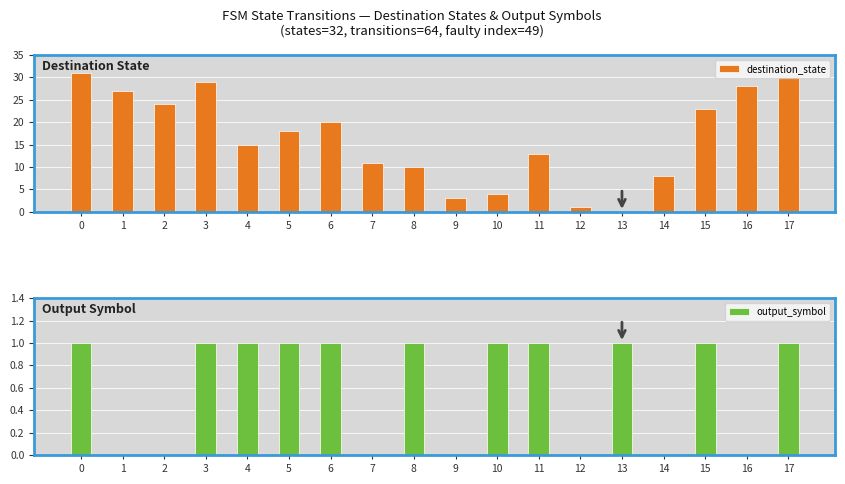

What is the value of the output_symbol bar at the 12th from the left?

1